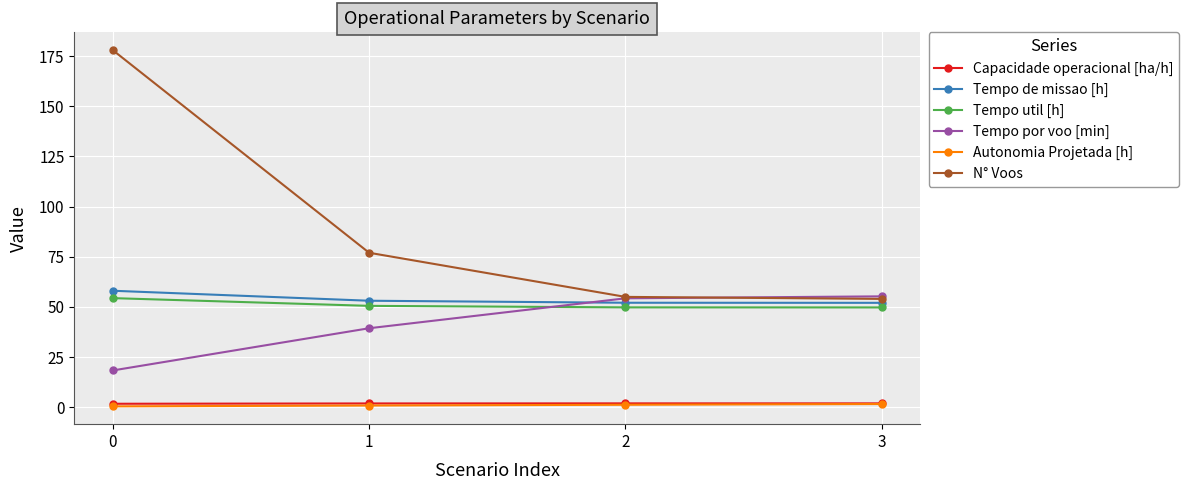

What is the difference between the highest and lowest values at 3?

53.7